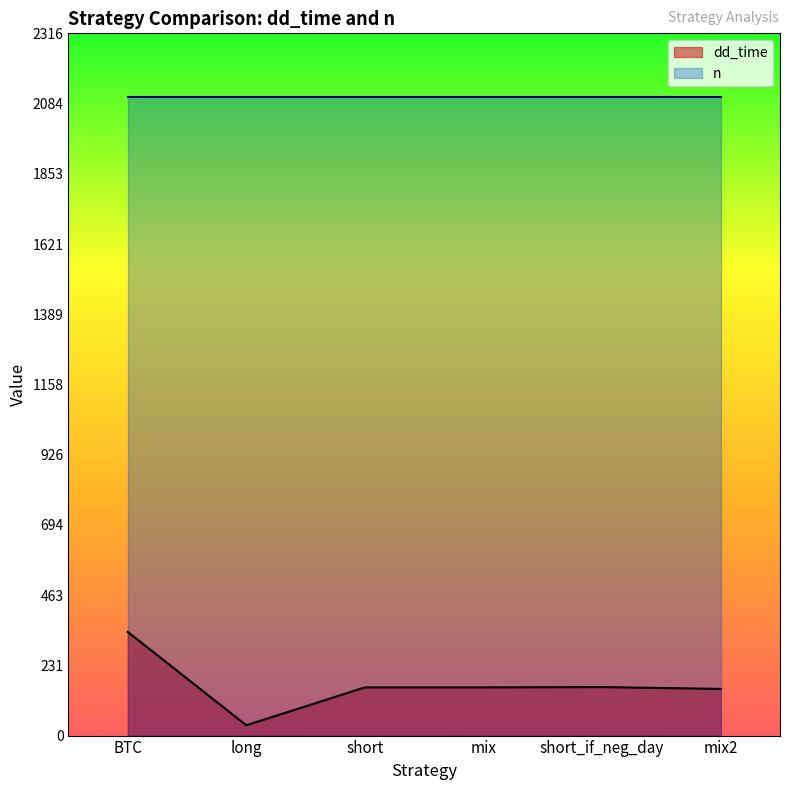

At which category does the data reach its first local peak?

short_if_neg_day